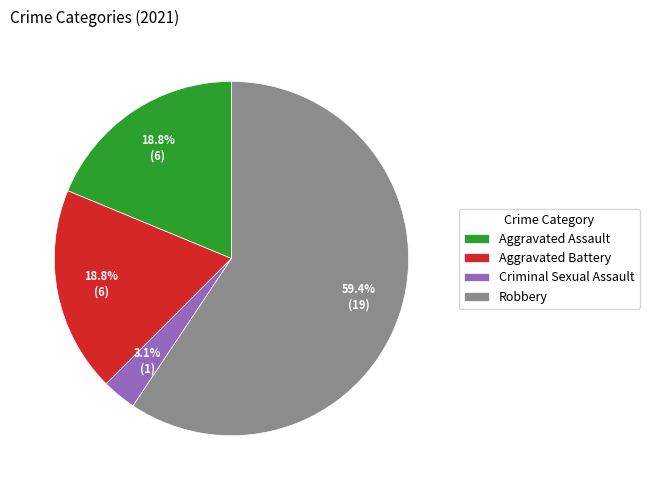

What is the smallest slice in the pie chart?

Criminal Sexual Assault